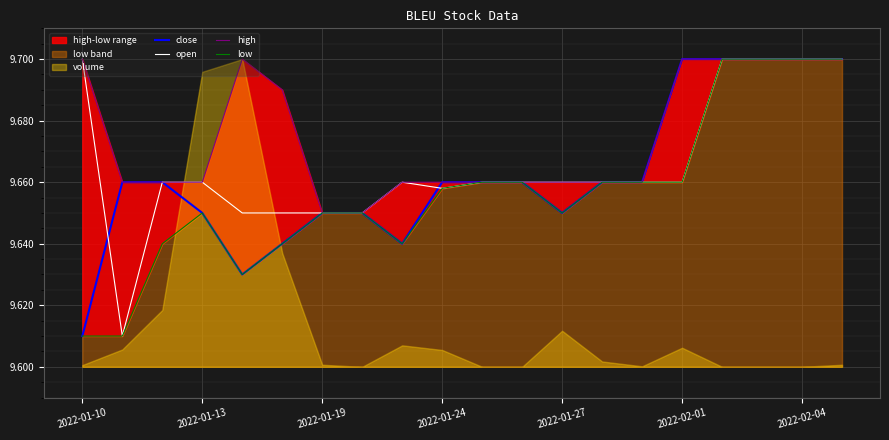

What is the minimum value for open?

9.6